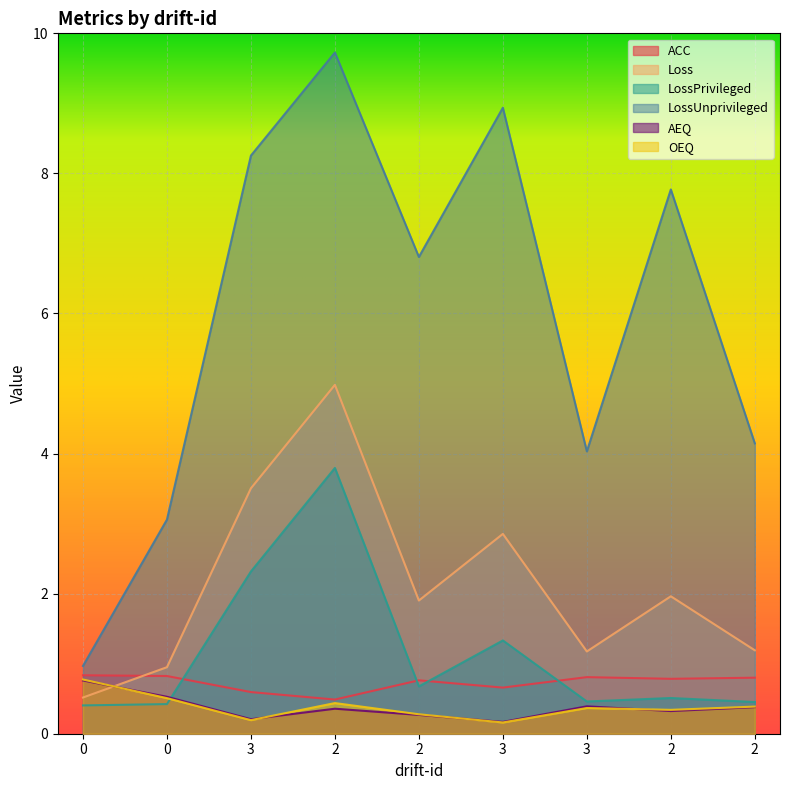

Is the value of OEQ at 2 greater than the value of LossPrivileged at 2?

No